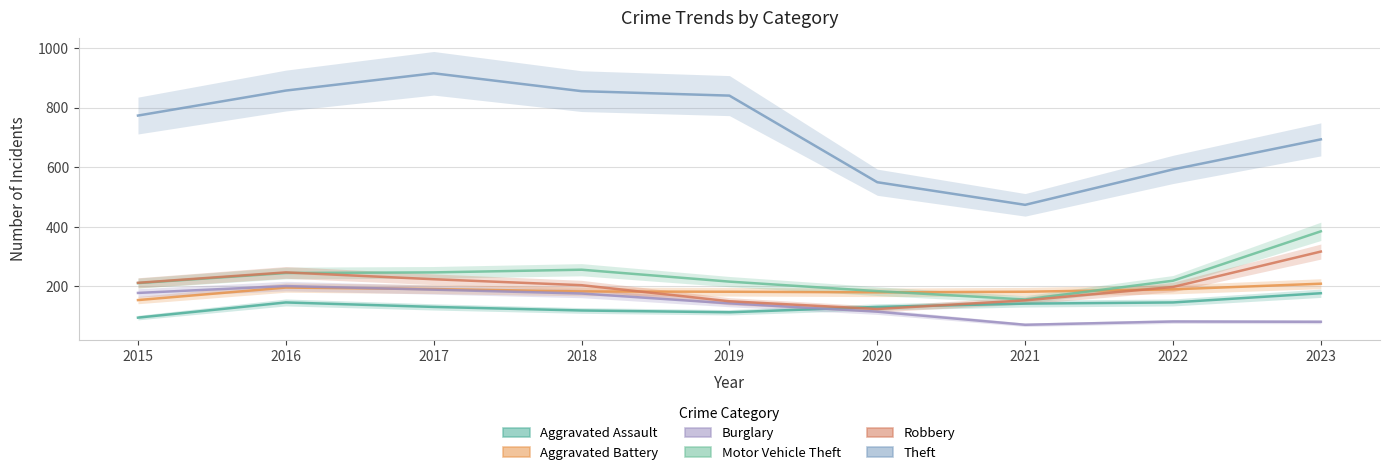

Which category has the lowest value in the Burglary series?

2021